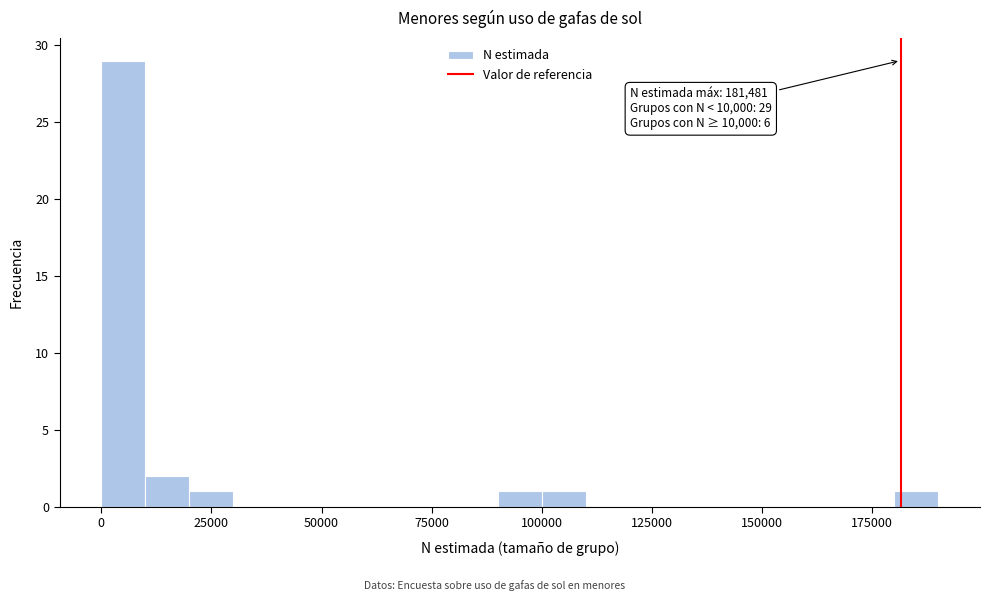

Read against the x-axis, roughly where is the centre of the tallest bar?

5000